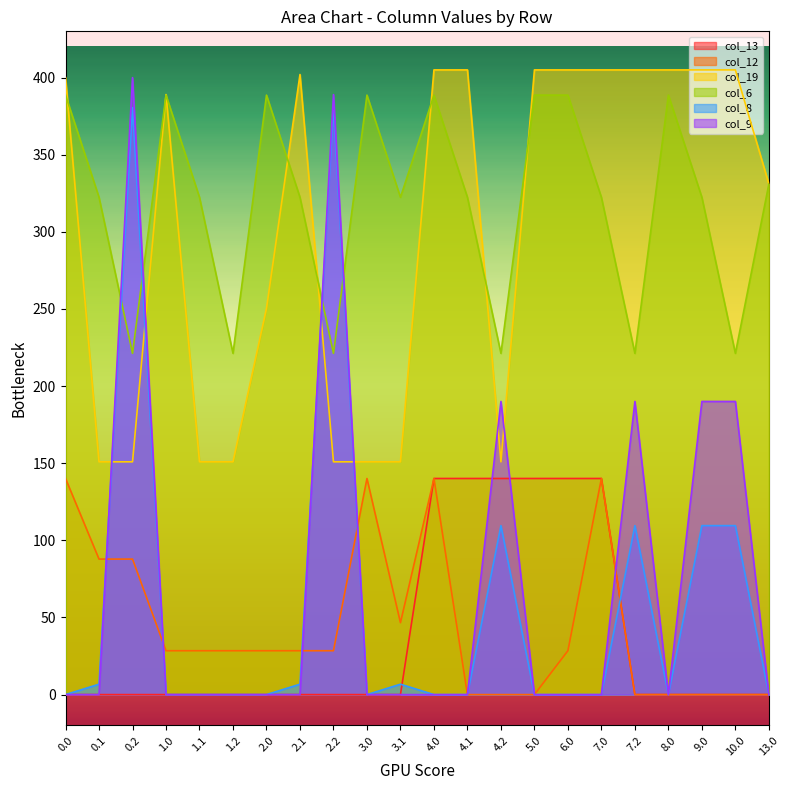

At which category does col_9 reach its first local peak?

0.2